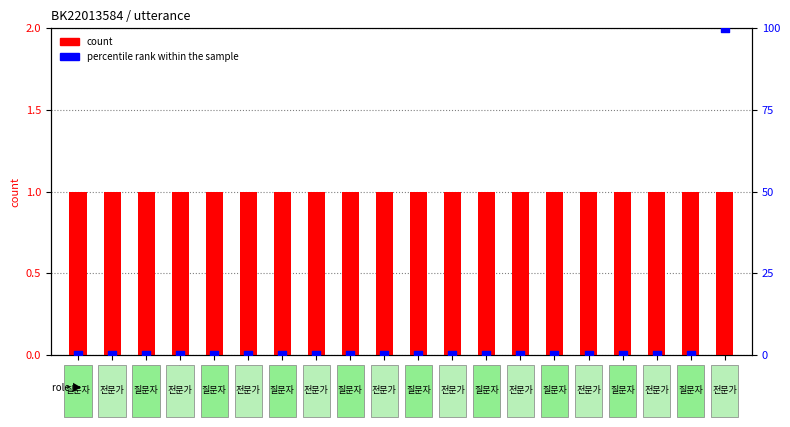

Is the value of count at 17 greater than the value of percentile rank within the sample at 14?

Yes